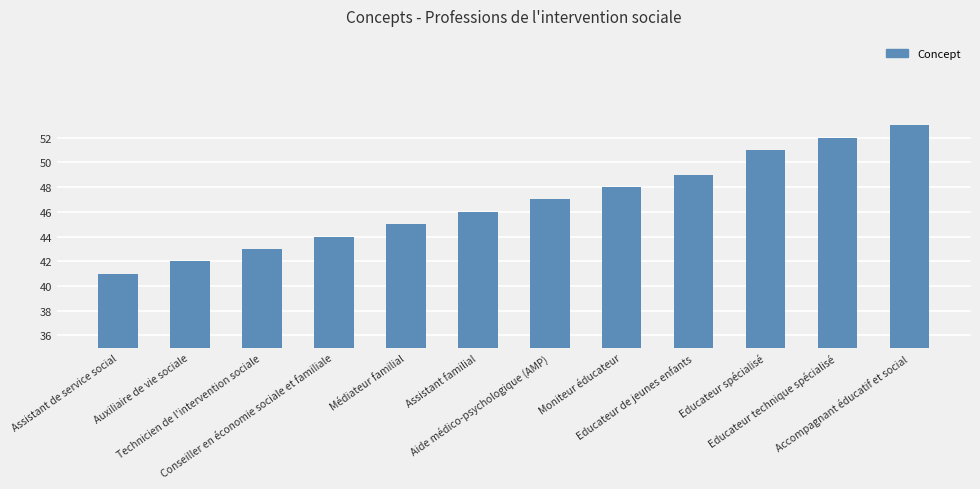

What is the maximum value shown in the chart?

53